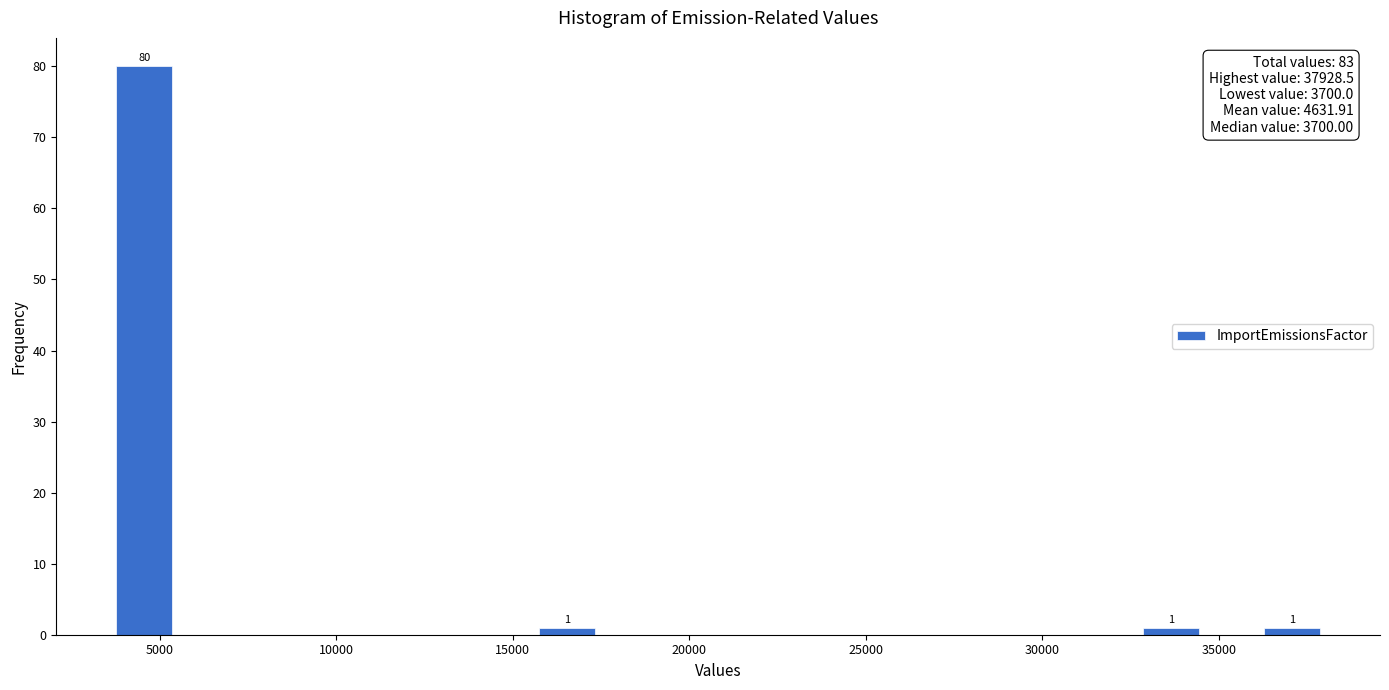

Around what value on the x-axis is the tallest bar? Give the approximate position of its centre, as read against the axis.

4500